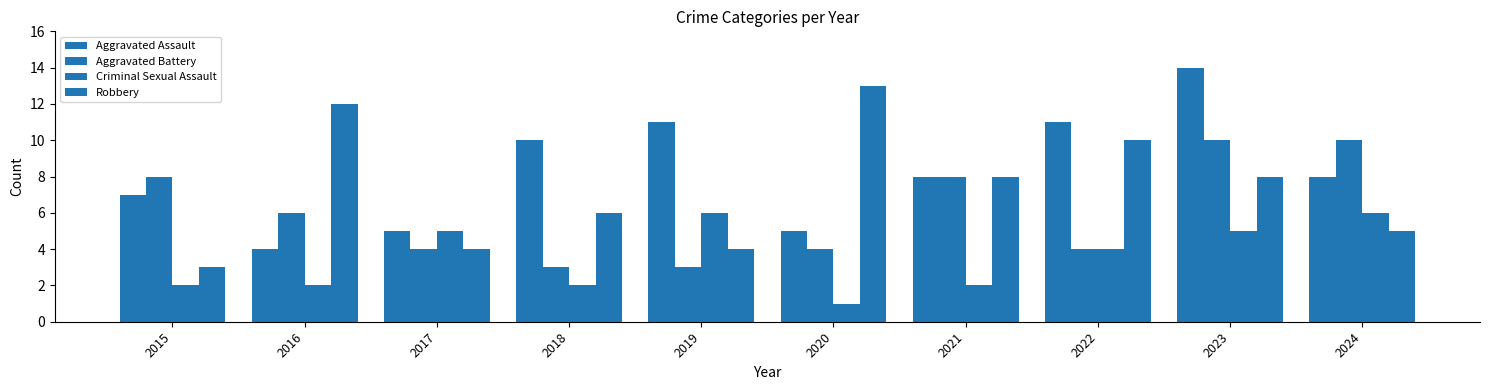

Rank the series by their average value, from highest to lowest.

Aggravated Assault, Robbery, Aggravated Battery, Criminal Sexual Assault